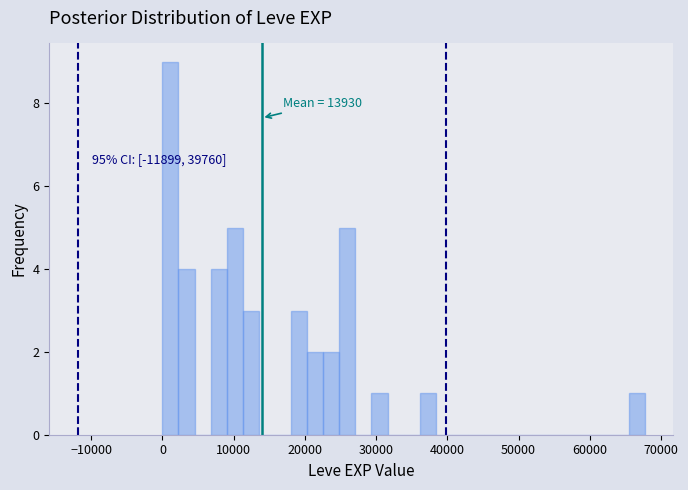

Around what value on the x-axis is the tallest bar? Give the approximate position of its centre, as read against the axis.

1000